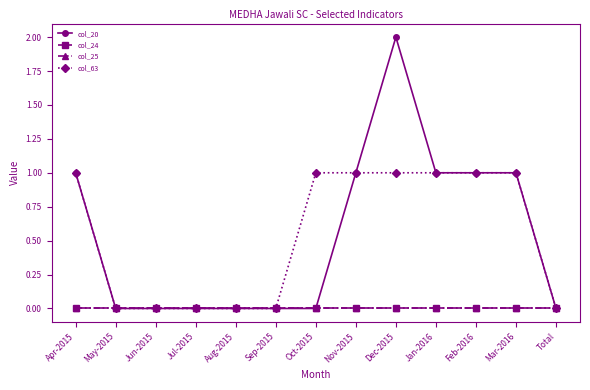

Reading left to right, what are all the values shown in this chart?

col_20: Apr-2015=1	May-2015=0	Jun-2015=0	Jul-2015=0	Aug-2015=0	Sep-2015=0	Oct-2015=0	Nov-2015=1	Dec-2015=2	Jan-2016=1	Feb-2016=1	Mar-2016=1	Total=0
col_24: Apr-2015=0	May-2015=0	Jun-2015=0	Jul-2015=0	Aug-2015=0	Sep-2015=0	Oct-2015=0	Nov-2015=0	Dec-2015=0	Jan-2016=0	Feb-2016=0	Mar-2016=0	Total=0
col_25: Apr-2015=0	May-2015=0	Jun-2015=0	Jul-2015=0	Aug-2015=0	Sep-2015=0	Oct-2015=0	Nov-2015=0	Dec-2015=0	Jan-2016=0	Feb-2016=0	Mar-2016=0	Total=0
col_63: Apr-2015=1	May-2015=0	Jun-2015=0	Jul-2015=0	Aug-2015=0	Sep-2015=0	Oct-2015=1	Nov-2015=1	Dec-2015=1	Jan-2016=1	Feb-2016=1	Mar-2016=1	Total=0